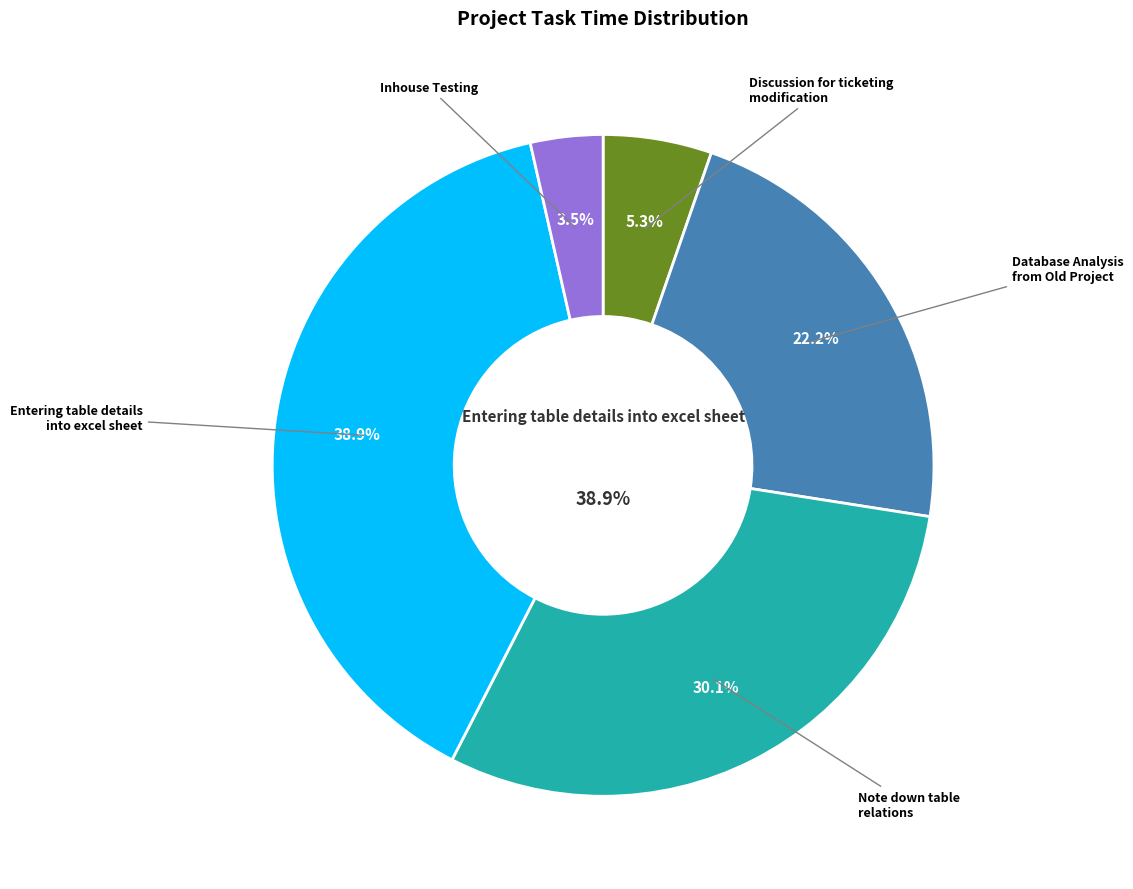

Which slice is the largest?

TKT/Entering table details into excel sheet